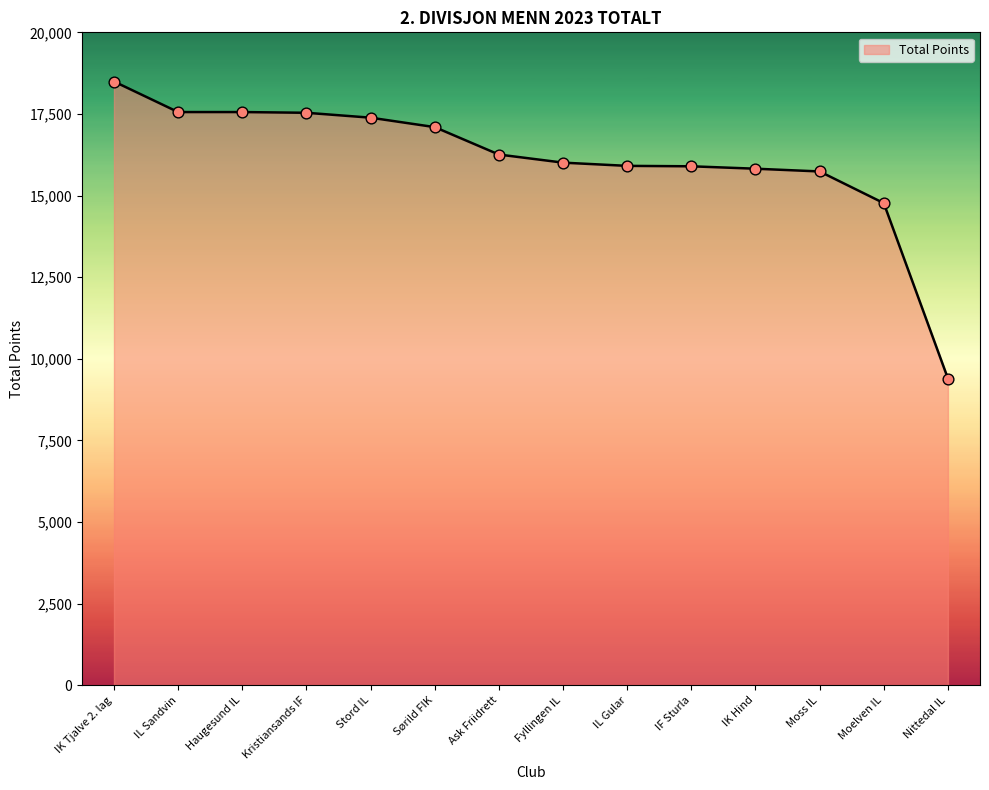

Approximately how many times larger is the value at IL Sandvin compared to IK Tjalve 2. lag?

0.9